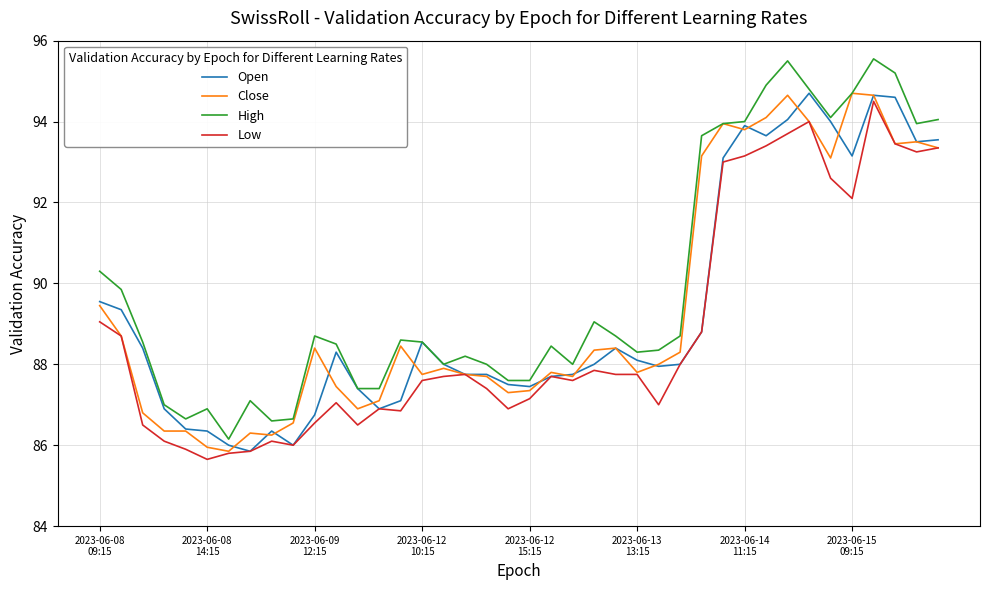

True or false: High and Low cross at least once.

False